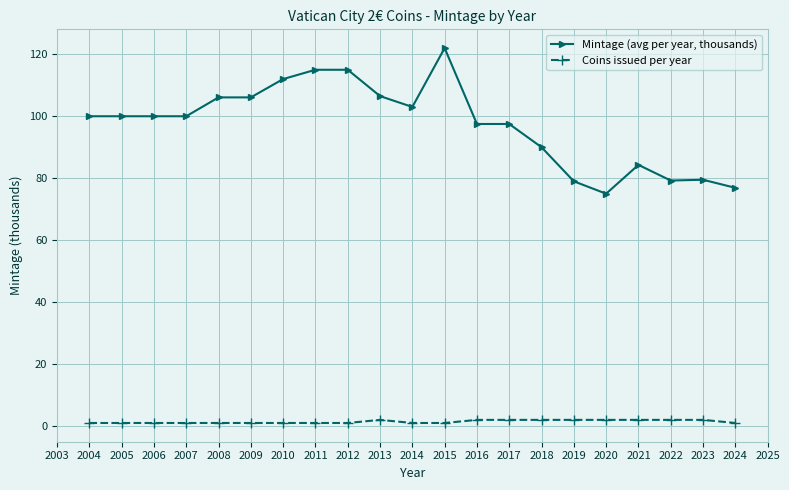

True or false: Mintage (avg per year, thousands) has more than 0 interior local peaks.

True